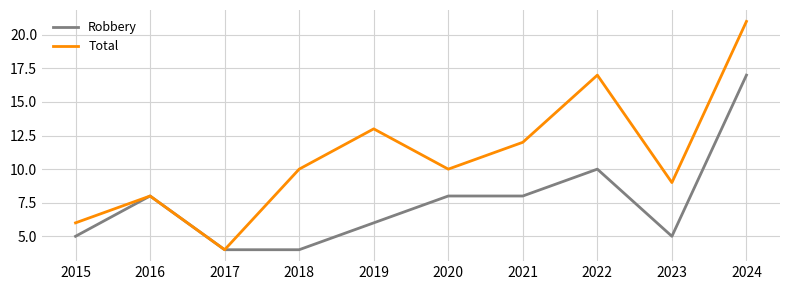

What is the difference between the second highest and minimum values in the Robbery series?

6